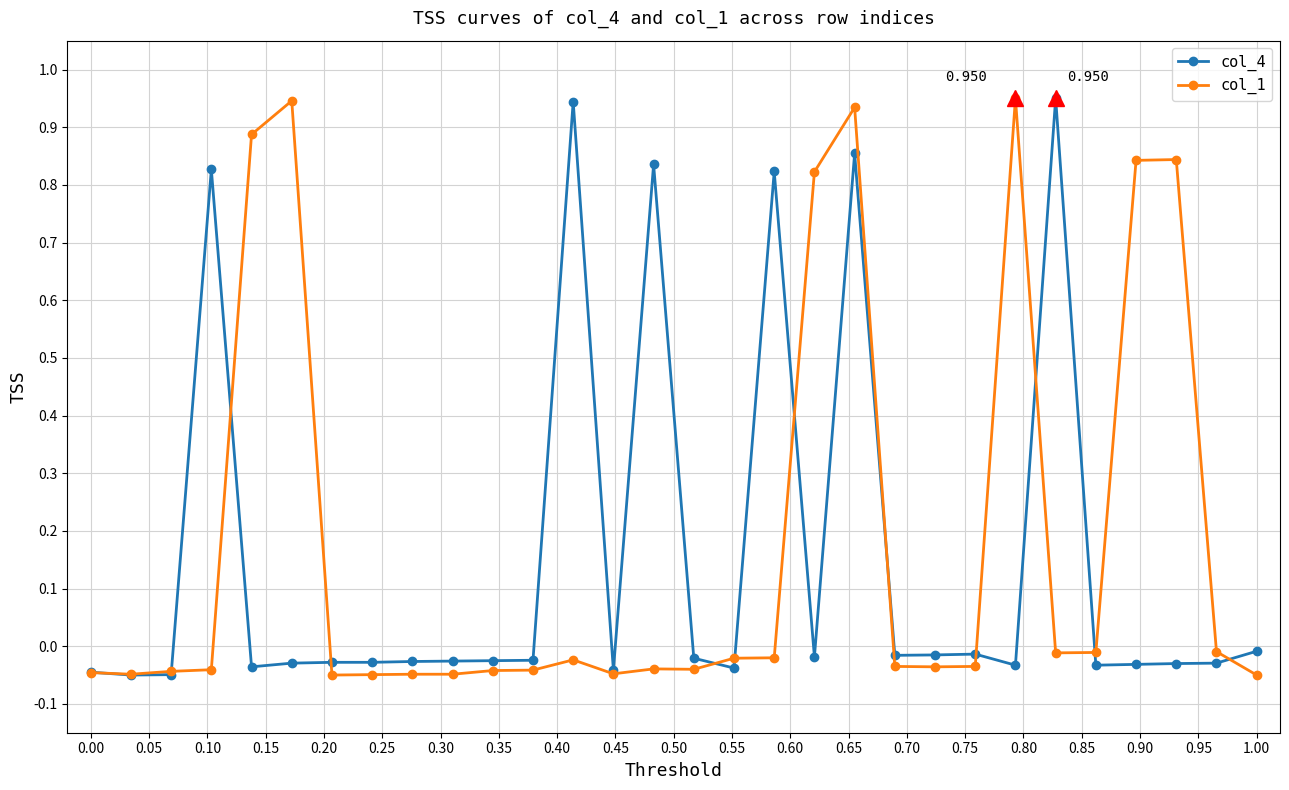

True or false: col_1 and col_4 intersect in this chart.

True